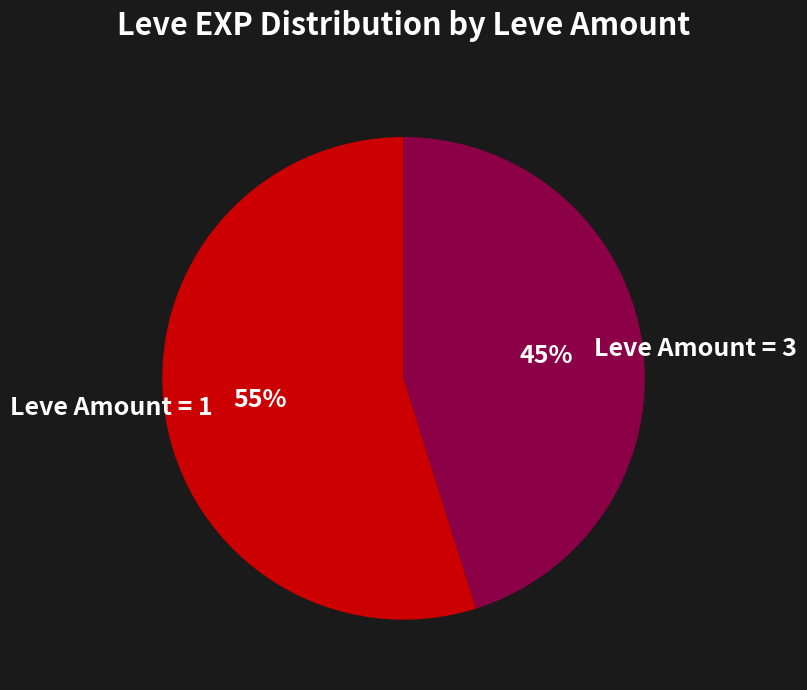

To the nearest percent, what portion does Leve Amount = 3 represent?

45%